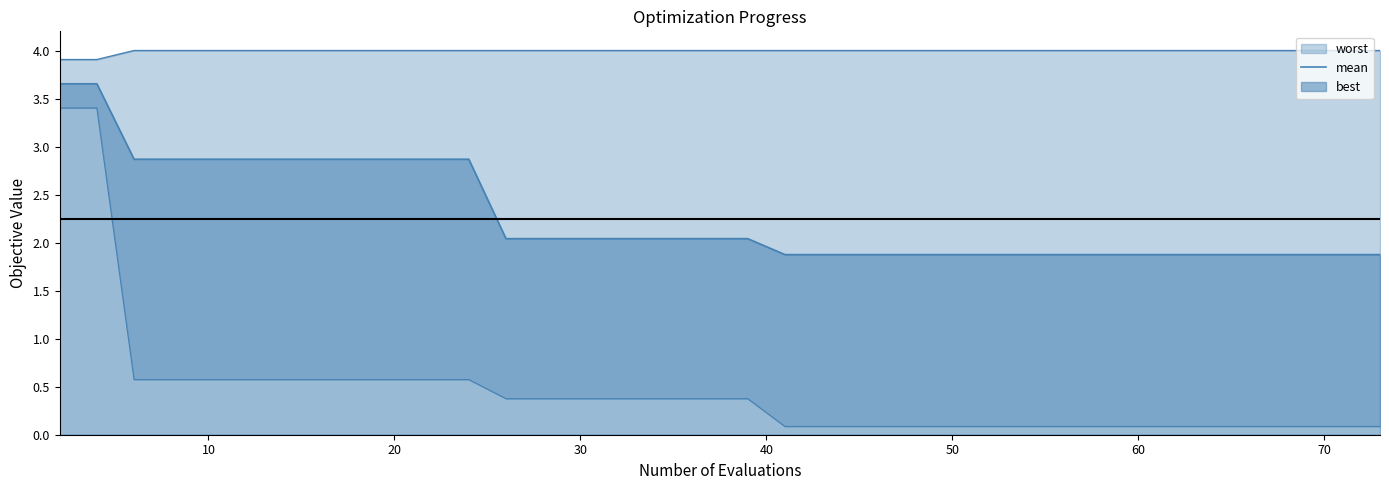

True or false: the data has more than 1 interior local peaks.

False